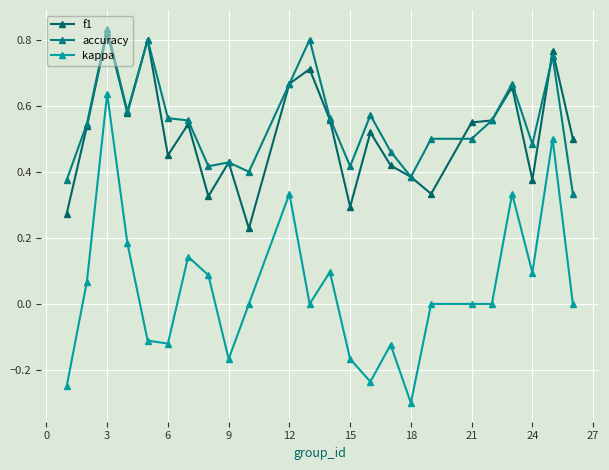

How many categories are shown in the chart?

24